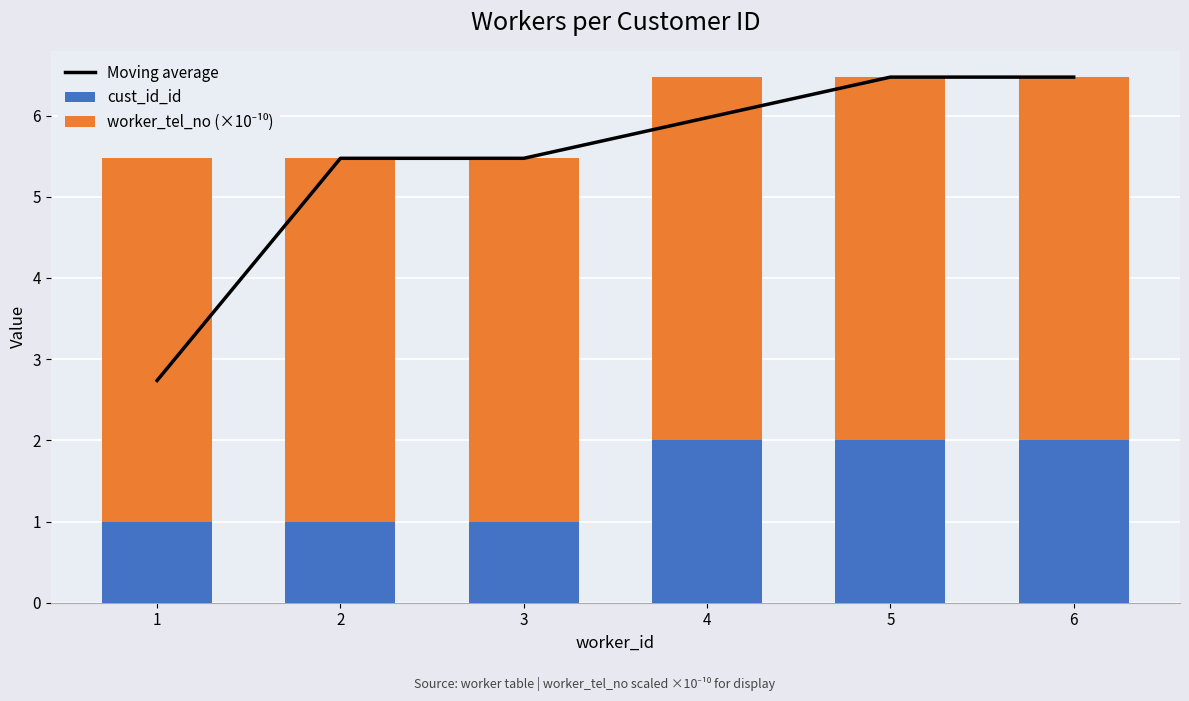

What is the difference between the second highest and second lowest values in the Moving average series?

1.0